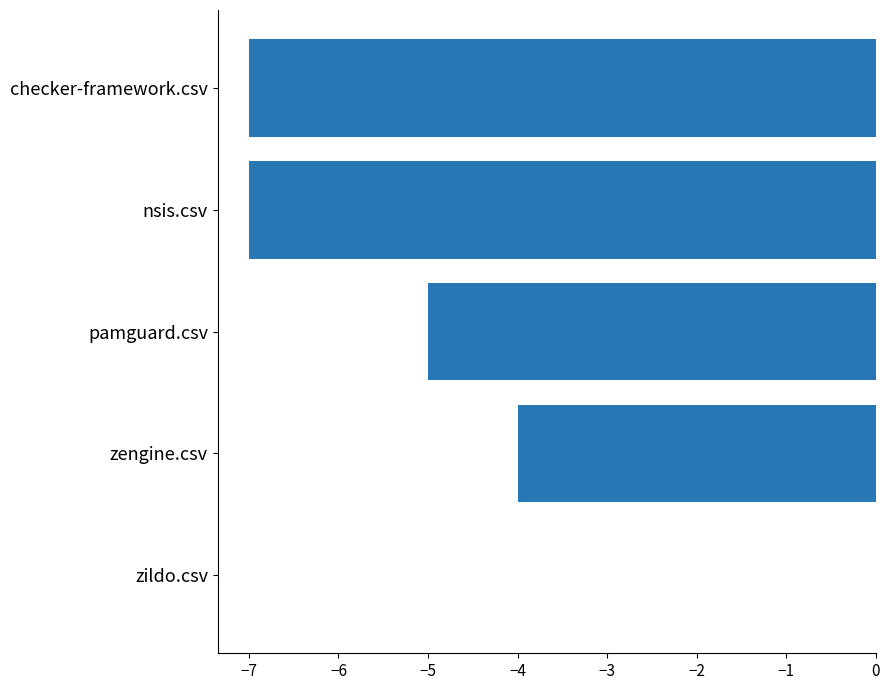

What is the sum of the values at pamguard.csv and checker-framework.csv?

-12